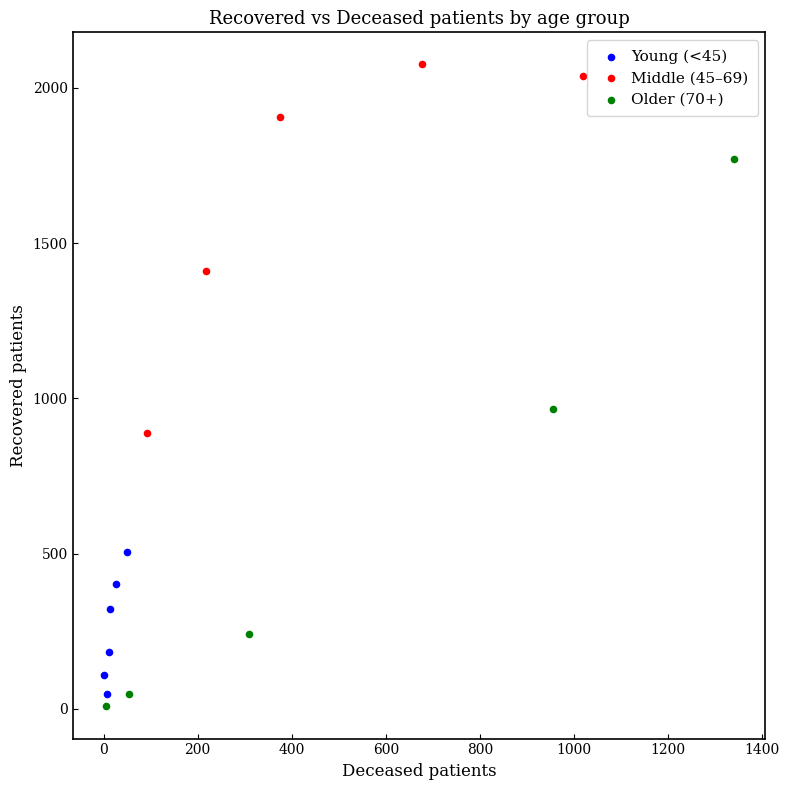

Which series has the widest spread of Y values?

Older (70+)